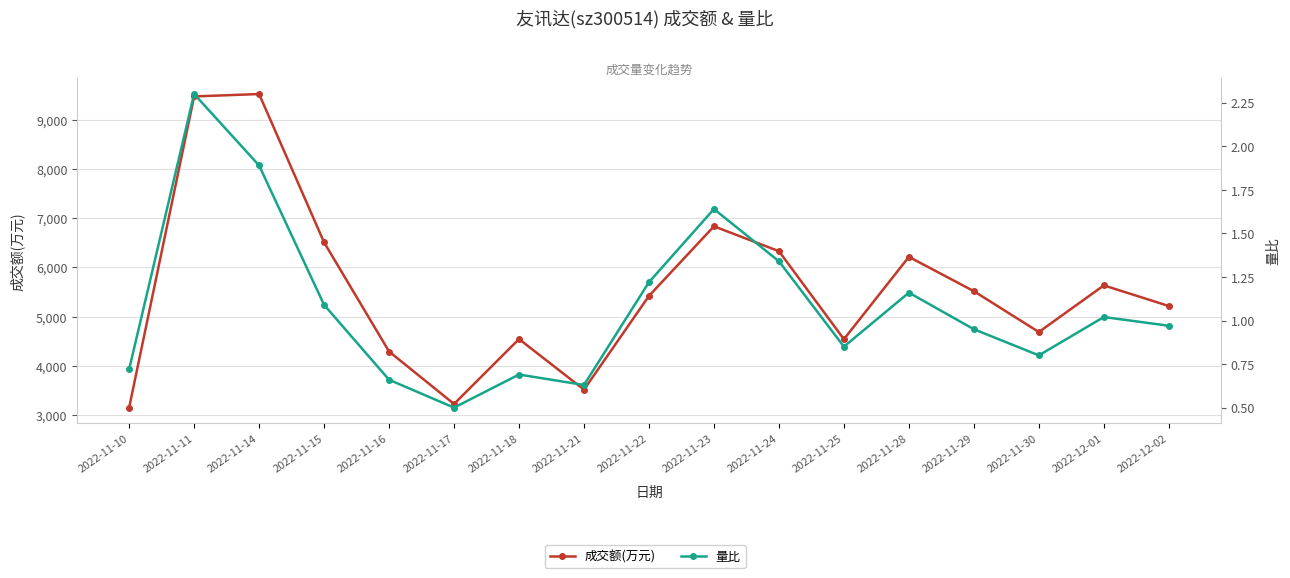

Reading left to right, extract all data points from this chart.

成交额(万元): 3149.0	9475.0	9524.0	6509.0	4290.0	3223.0	4543.0	3515.0	5420.0	6835.0	6329.0	4540.0	6214.0	5516.0	4686.0	5634.0	5215.0
量比: 0.7	2.3	1.9	1.1	0.7	0.5	0.7	0.6	1.2	1.6	1.3	0.8	1.2	0.9	0.8	1.0	1.0